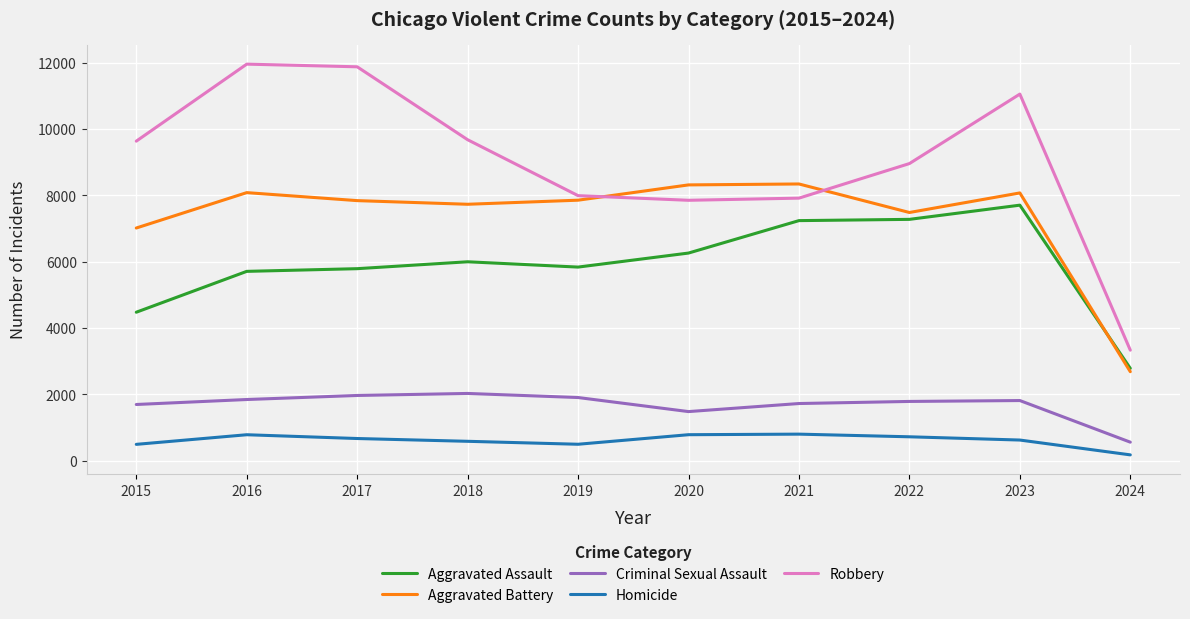

Does the chart have visible grid lines?

Yes